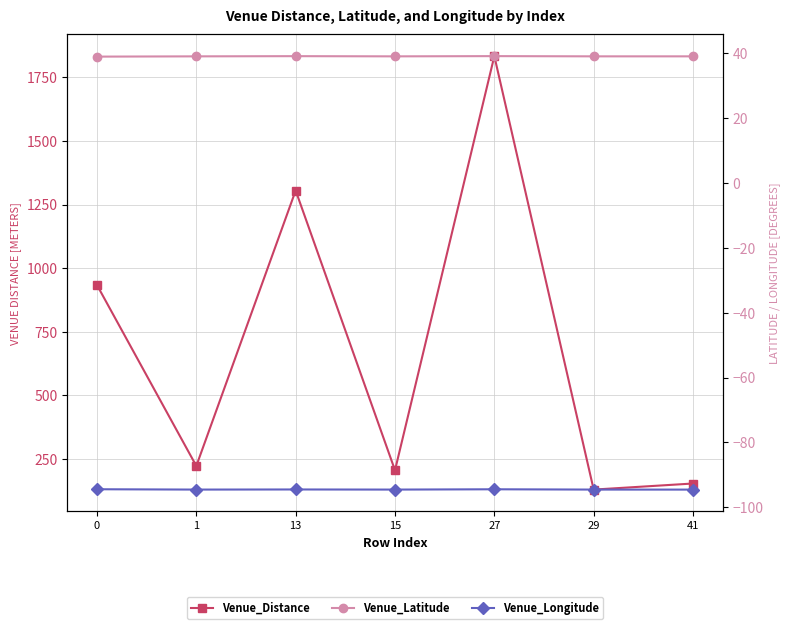

What is the value of the Venue_Distance point at the 4th from the left?

204.0